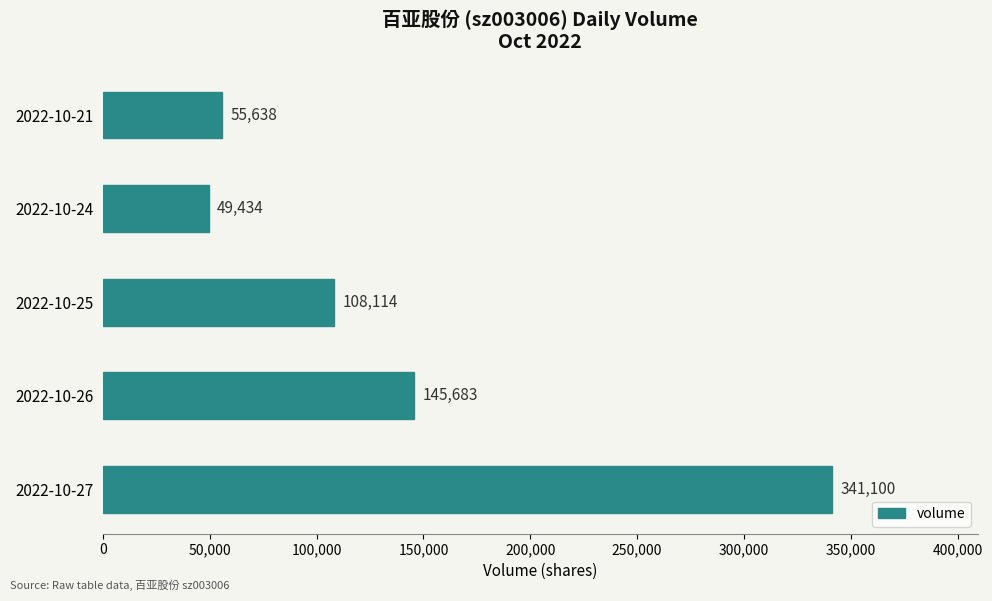

Which category has the lowest value across all series?

2022-10-24